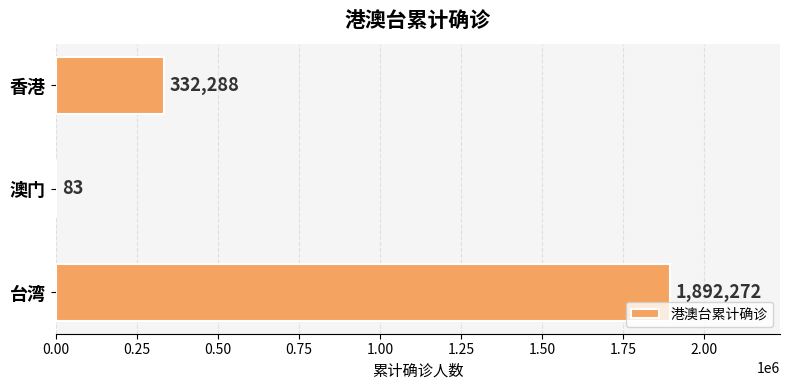

Reading top to bottom, extract all data points from this chart.

香港=332288	澳门=83	台湾=1892272